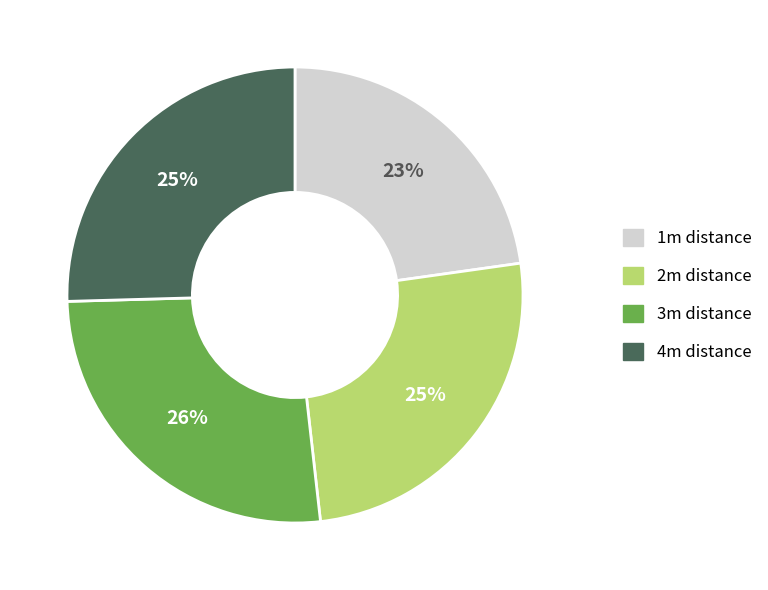

Which category has the biggest portion of the pie?

3m